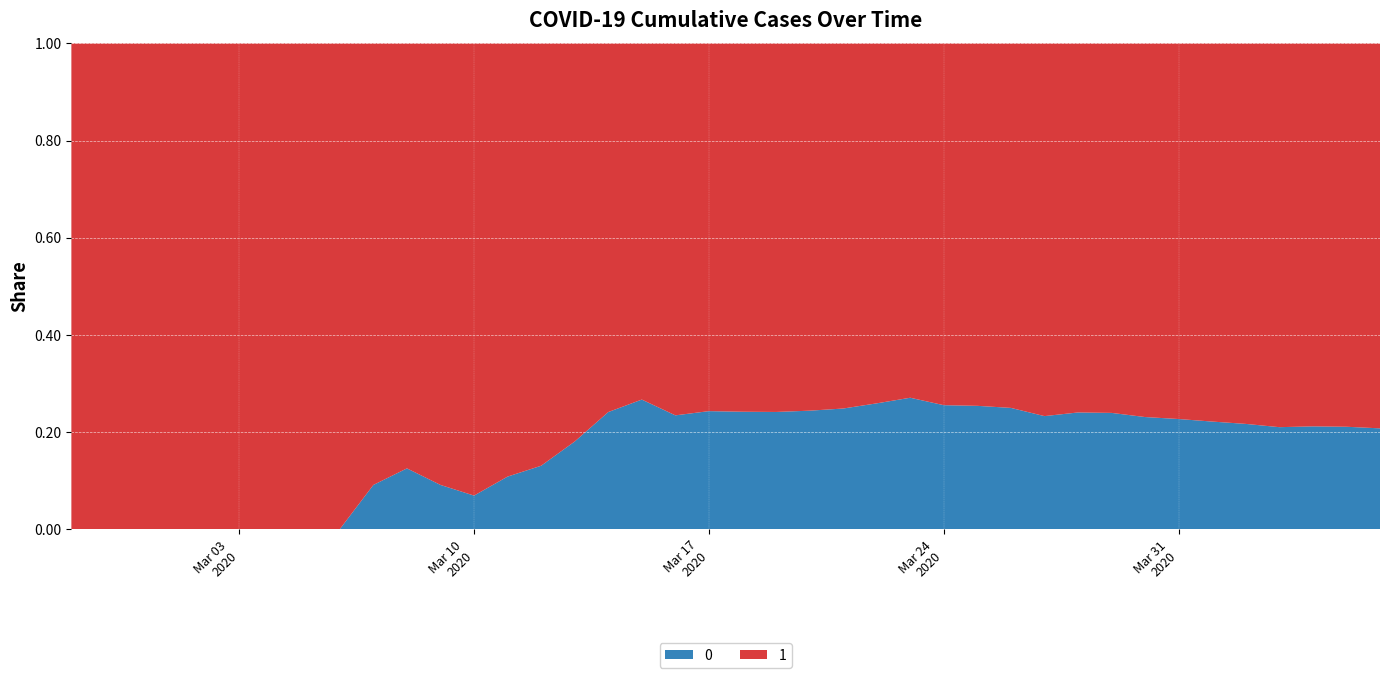

Reading left to right, list all the values displayed in this chart.

0: 2020-02-27=0	2020-02-28=0	2020-02-29=0	2020-03-01=0	2020-03-02=0	2020-03-03=0	2020-03-04=0	2020-03-05=0	2020-03-06=0	2020-03-07=1	2020-03-08=2	2020-03-09=2	2020-03-10=2	2020-03-11=4	2020-03-12=6	2020-03-13=11	2020-03-14=20	2020-03-15=28	2020-03-16=37	2020-03-17=51	2020-03-18=65	2020-03-19=82	2020-03-20=108	2020-03-21=140	2020-03-22=175	2020-03-23=225	2020-03-24=263	2020-03-25=319	2020-03-26=384	2020-03-27=435	2020-03-28=517	2020-03-29=578	2020-03-30=639	2020-03-31=720	2020-04-01=781	2020-04-02=839	2020-04-03=890	2020-04-04=950	2020-04-05=996	2020-04-06=1054
1: 2020-02-27=3	2020-02-28=4	2020-02-29=4	2020-03-01=4	2020-03-02=5	2020-03-03=6	2020-03-04=8	2020-03-05=9	2020-03-06=9	2020-03-07=10	2020-03-08=14	2020-03-09=20	2020-03-10=27	2020-03-11=33	2020-03-12=40	2020-03-13=50	2020-03-14=63	2020-03-15=77	2020-03-16=121	2020-03-17=159	2020-03-18=204	2020-03-19=258	2020-03-20=335	2020-03-21=424	2020-03-22=501	2020-03-23=607	2020-03-24=768	2020-03-25=938	2020-03-26=1155	2020-03-27=1435	2020-03-28=1636	2020-03-29=1838	2020-03-30=2131	2020-03-31=2457	2020-04-01=2747	2020-04-02=3035	2020-04-03=3351	2020-04-04=3542	2020-04-05=3731	2020-04-06=4028